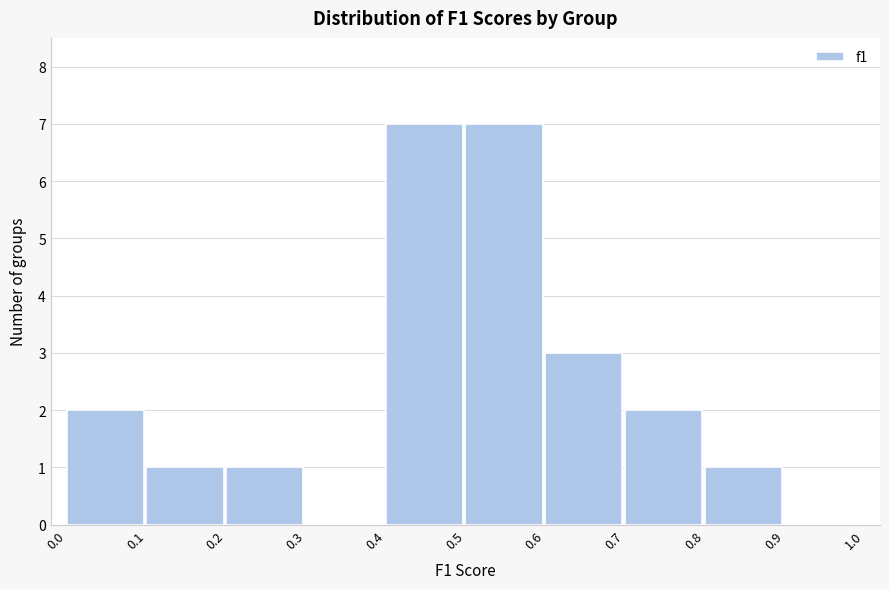

How tall is the bar that spans 0.8 to 0.9 on the x-axis? The values are not printed on the chart, so give them approximately, as read against the axis.

1